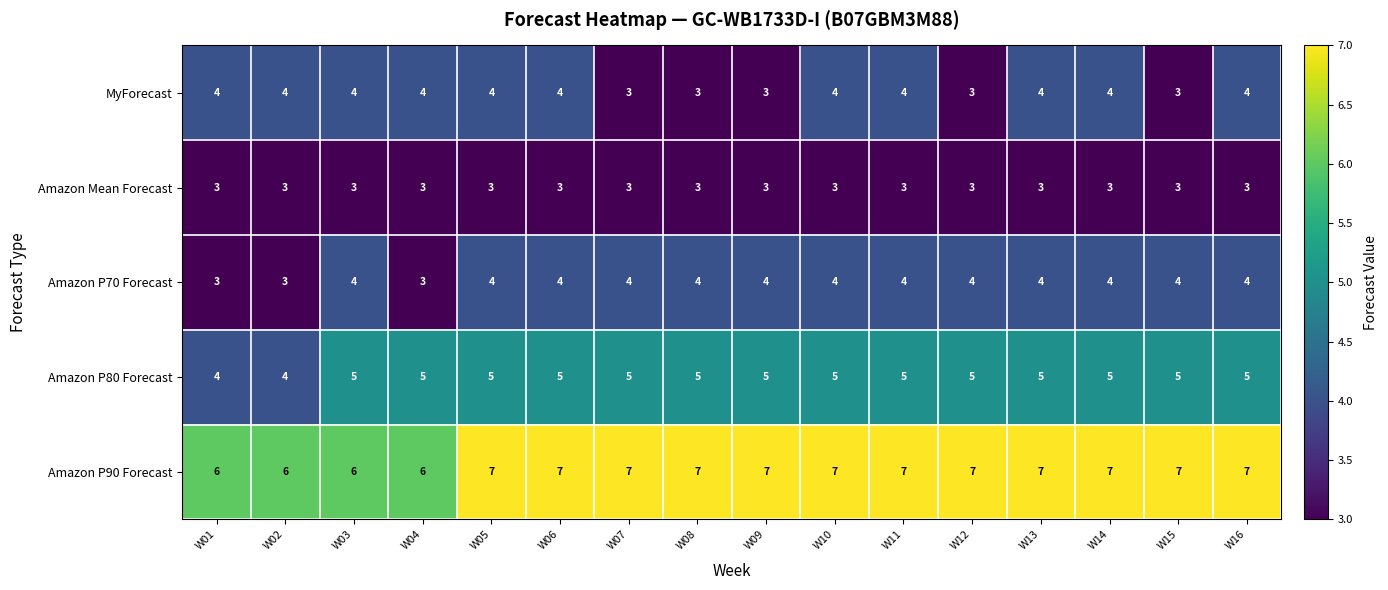

What is the sum of the MyForecast values at W13 and W04?

8